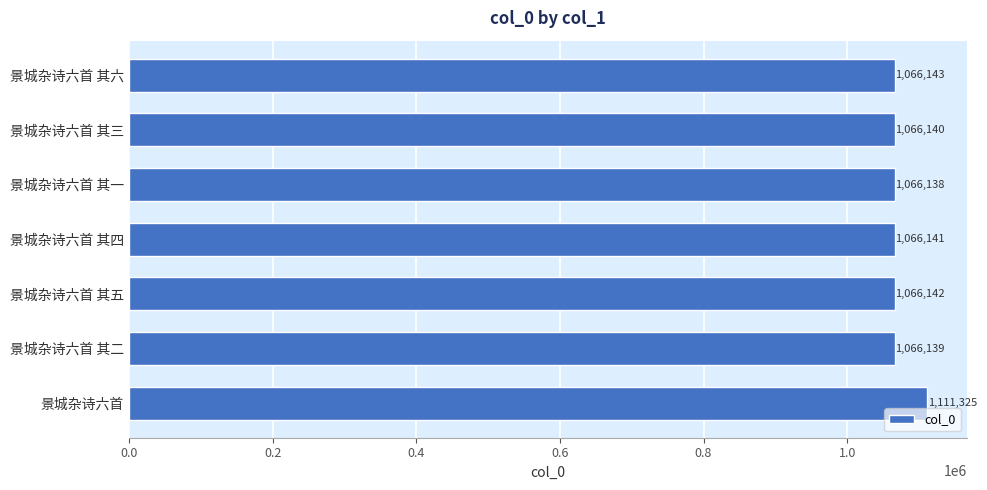

The chart shows a value of 1111325 at 景城杂诗六首. True or false?

True